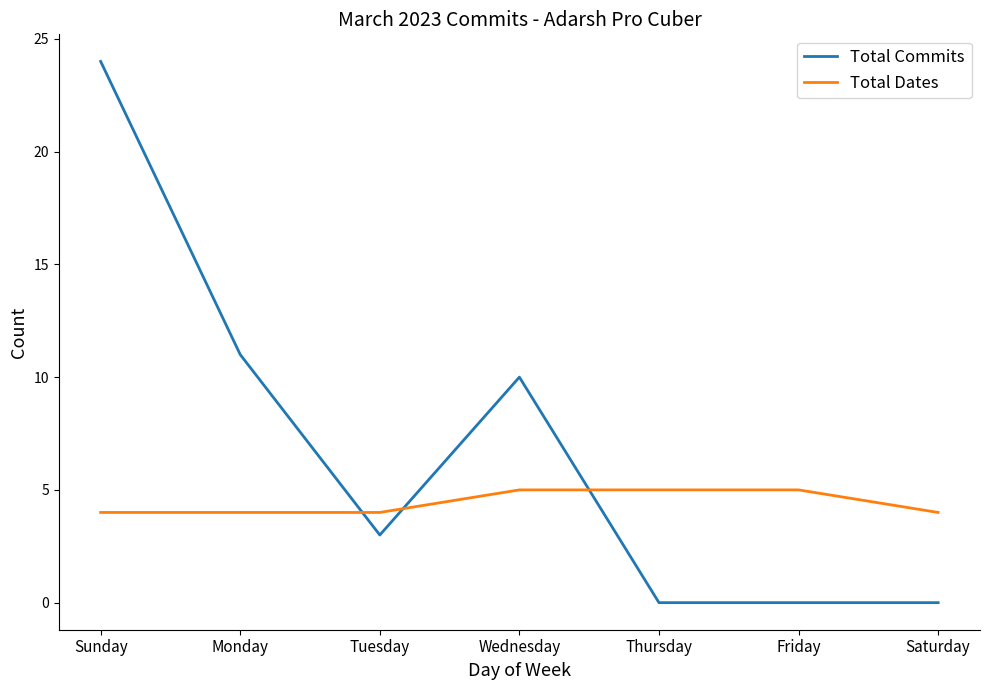

How many lines are shown in the chart?

2